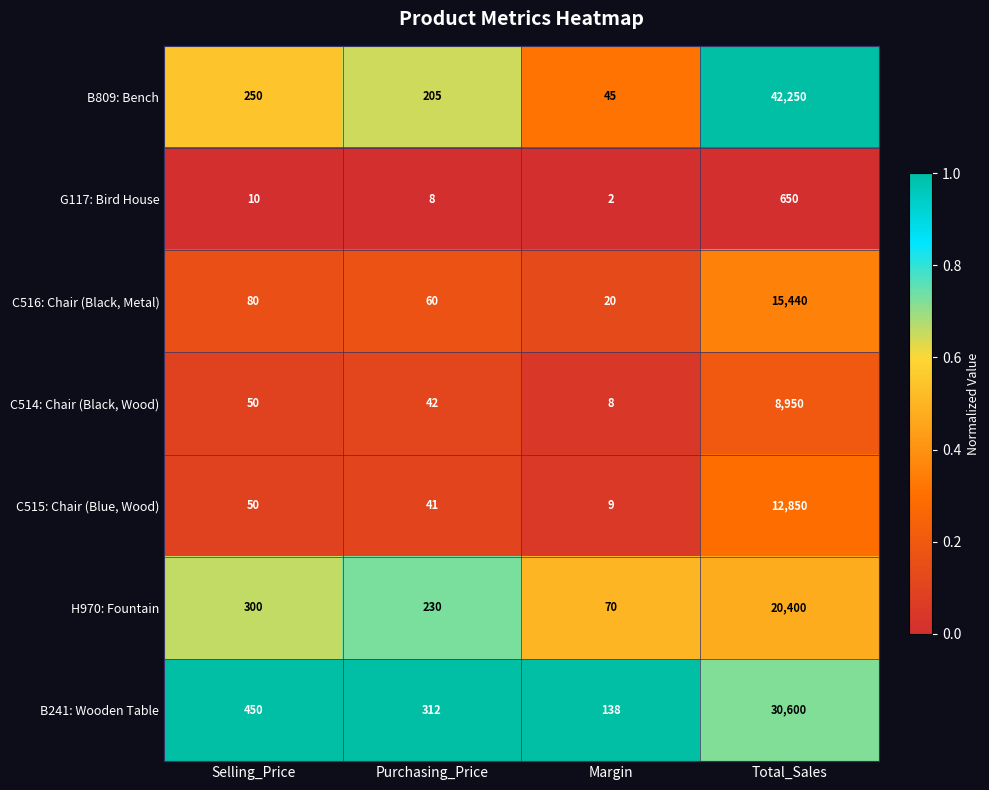

What is the spread (max minus min) of values at Selling_Price?

440